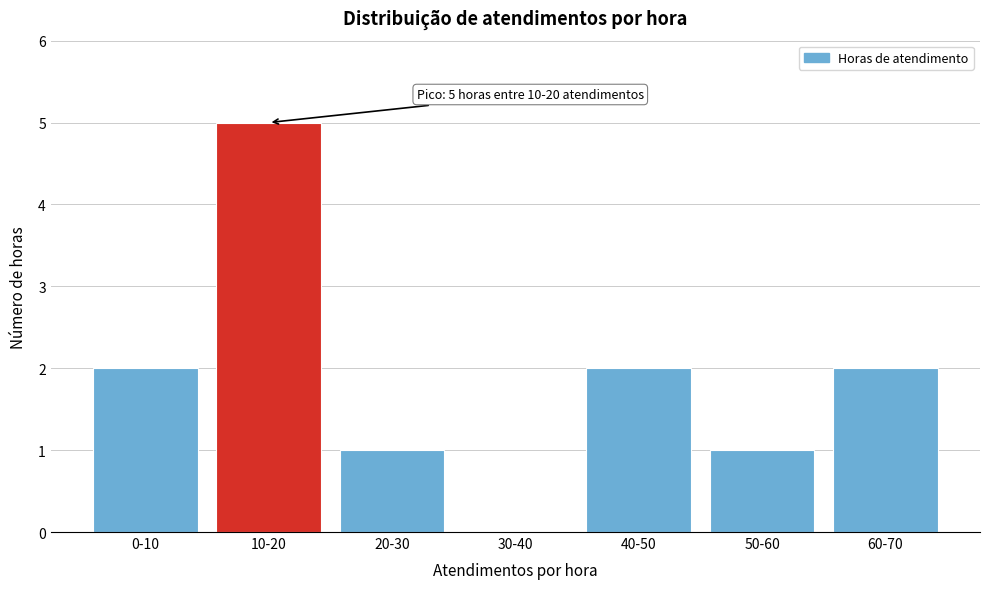

Reading left to right, transcribe all the data shown in this chart.

0-10=2	10-20=5	20-30=1	30-40=0	40-50=2	50-60=1	60-70=2